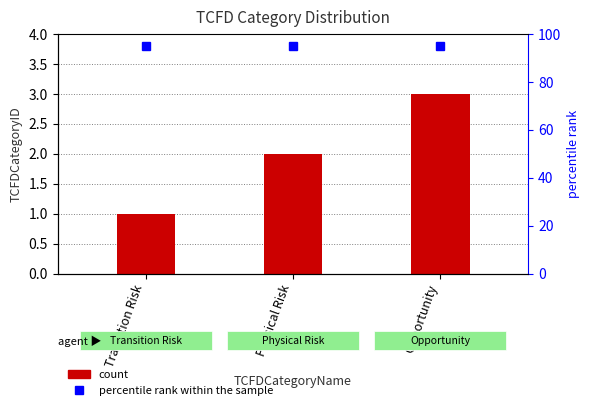

Which has a higher value, Physical Risk or Opportunity?

Opportunity